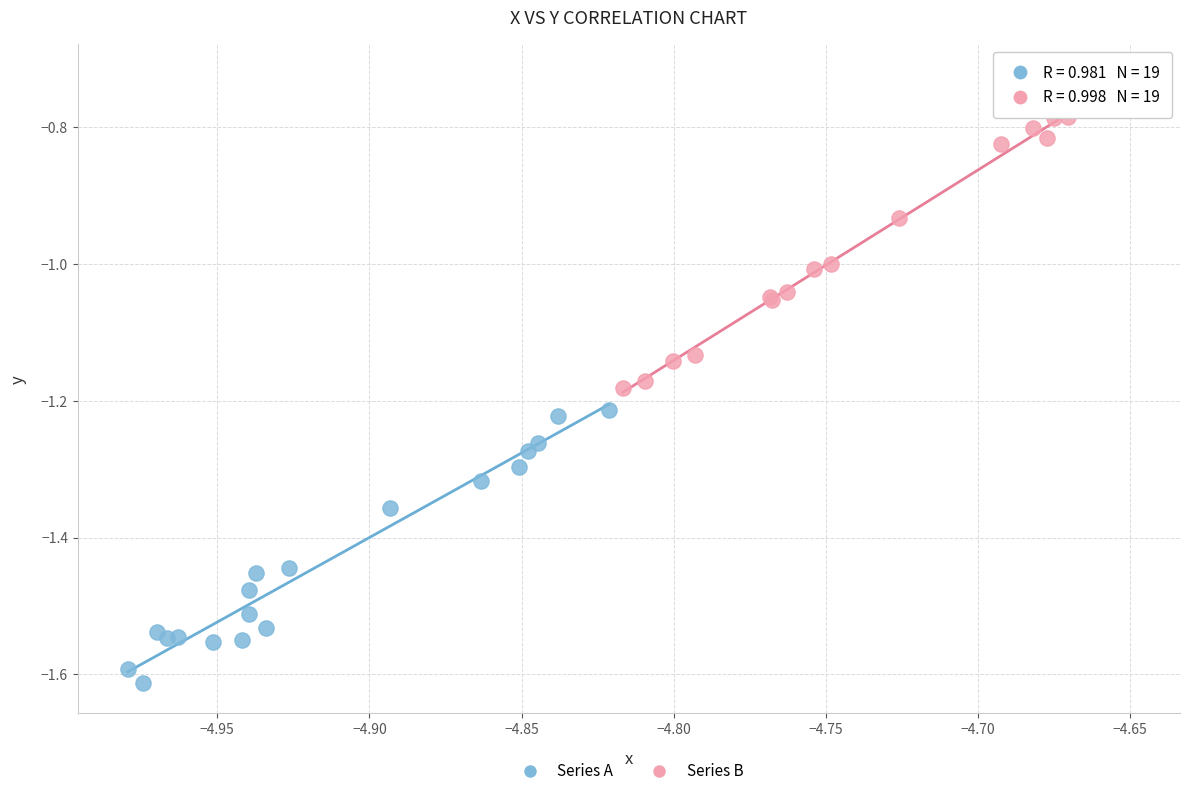

Which series has the largest Y range (max minus min)?

Series B